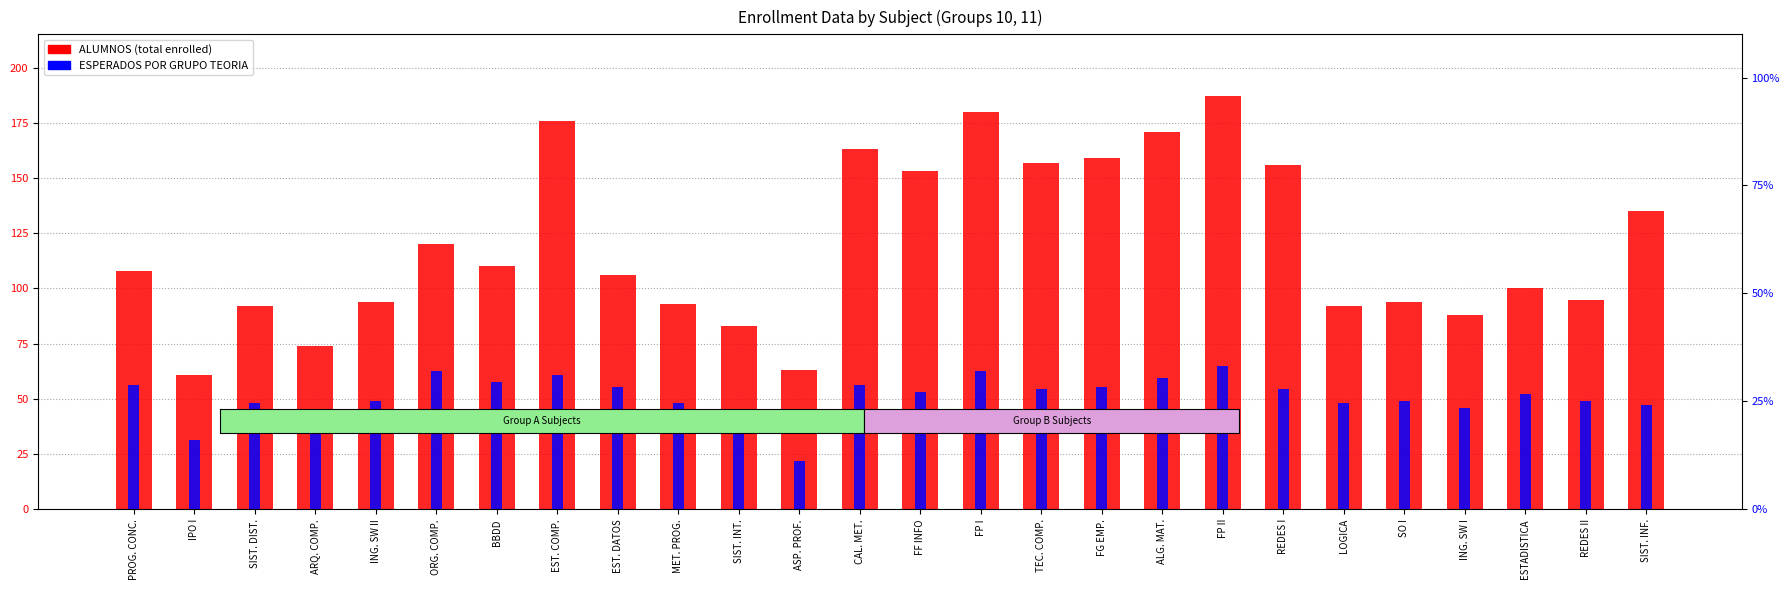

What value does the ESPERADOS (% rel) series have at ORG. COMP.?

32.1